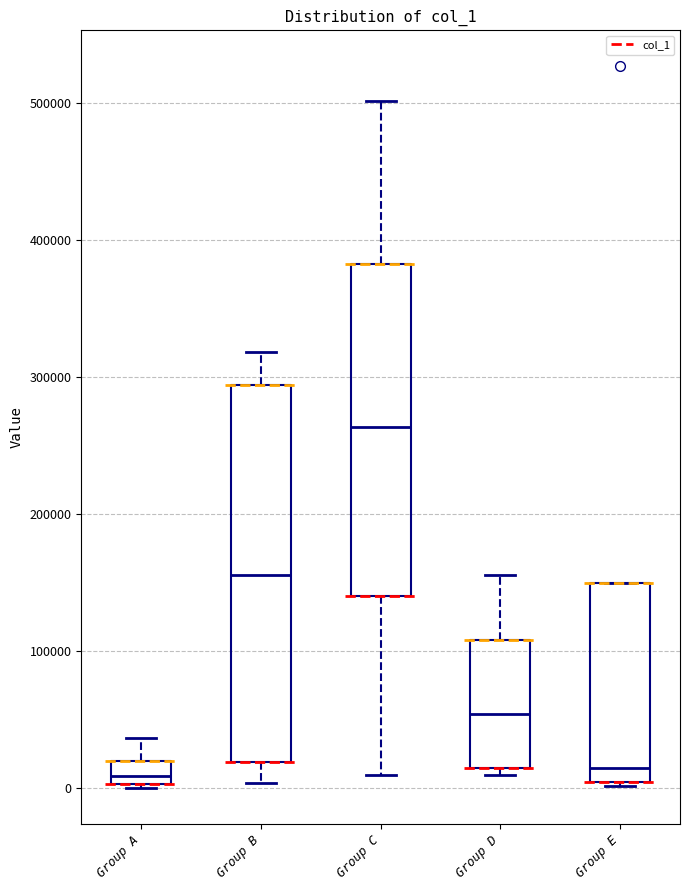

Where does the median line of the box for Group C sit on the y-axis? The values are not printed on the chart, so give them approximately, as read against the axis.

260000